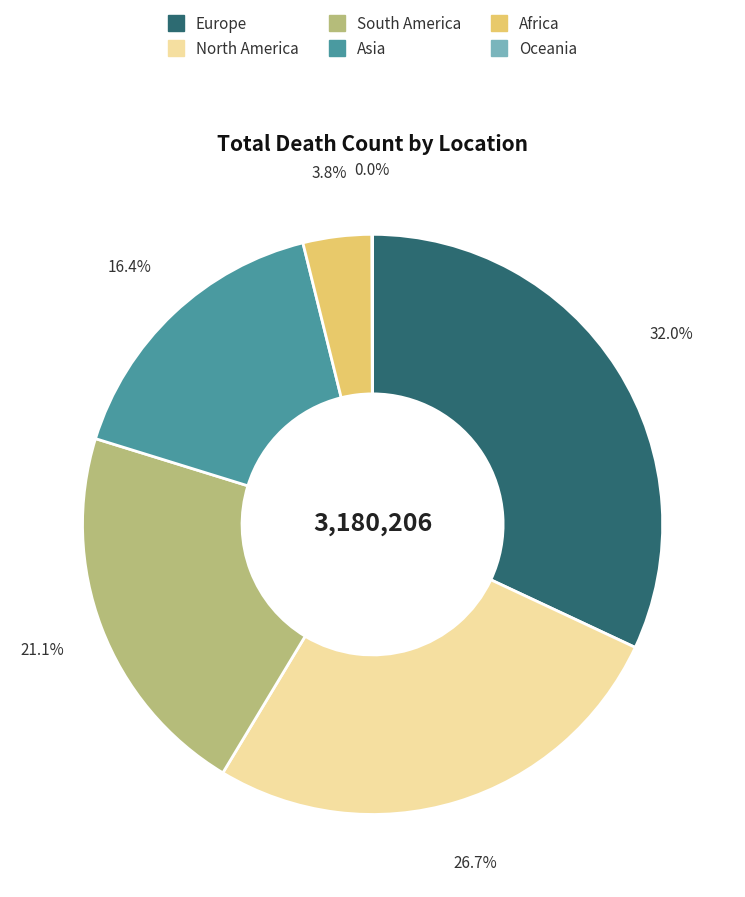

Which slice is the largest?

Europe